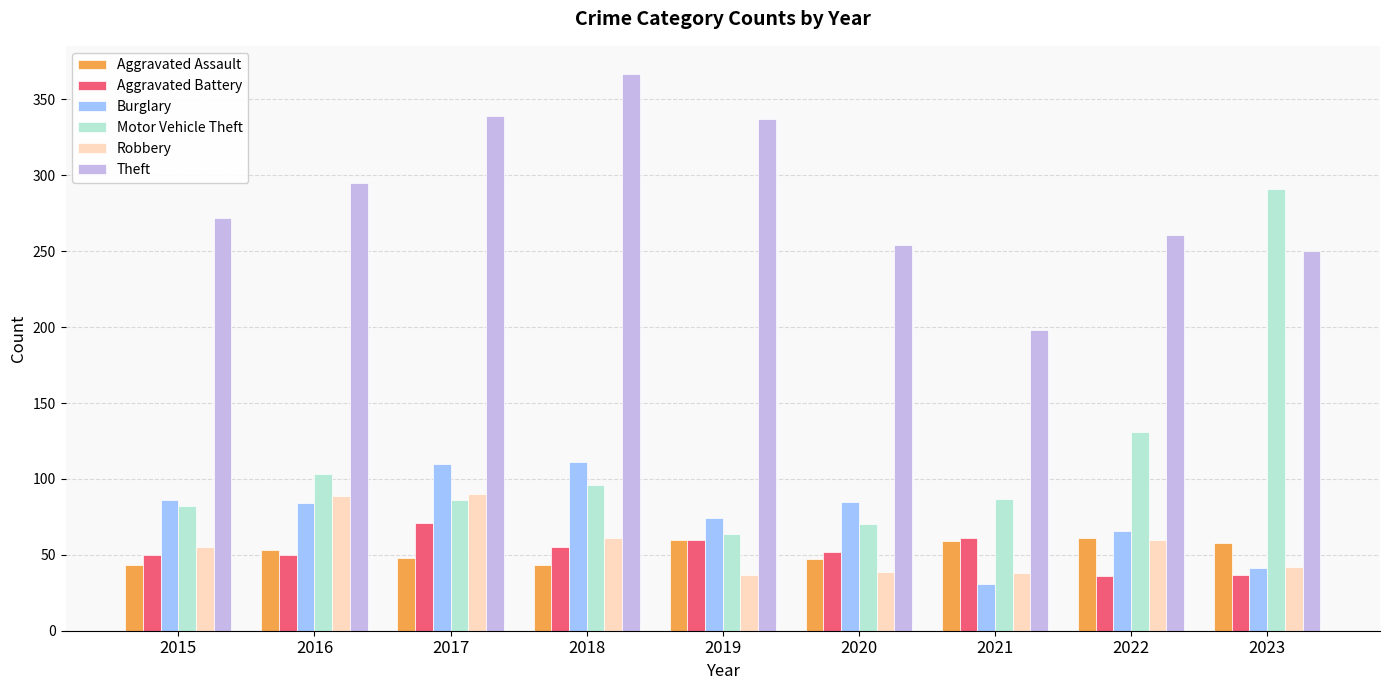

What is the difference between the maximum and second lowest values in the Aggravated Battery series?

34